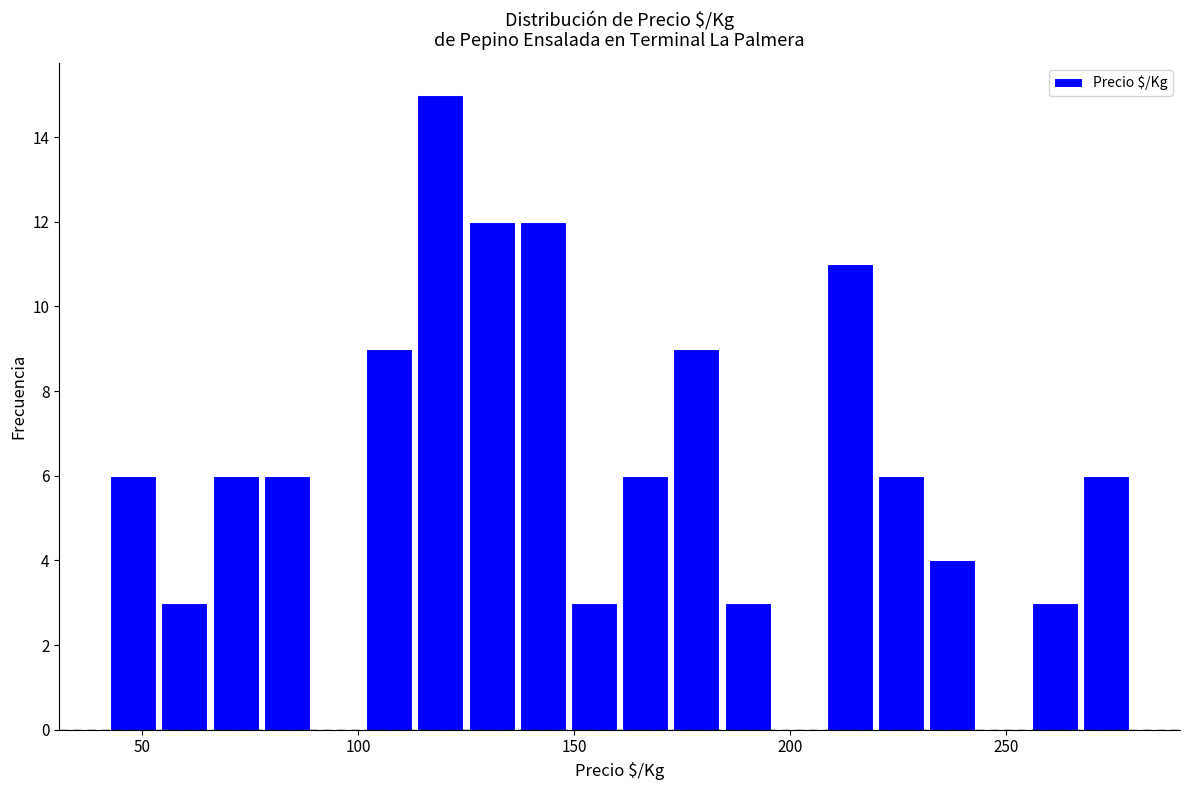

Read against the x-axis, roughly where is the centre of the tallest bar?

120